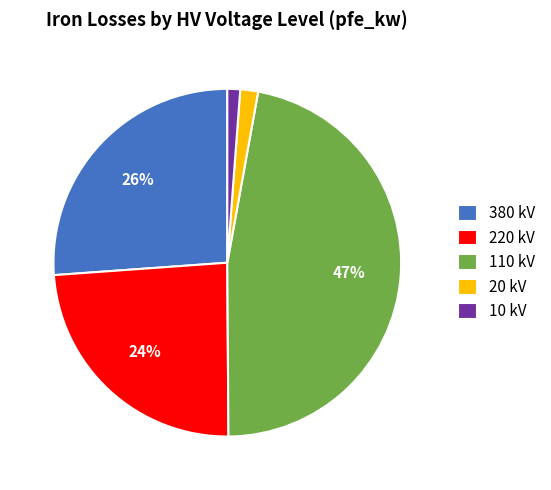

What is the largest slice in the pie chart?

110 kV